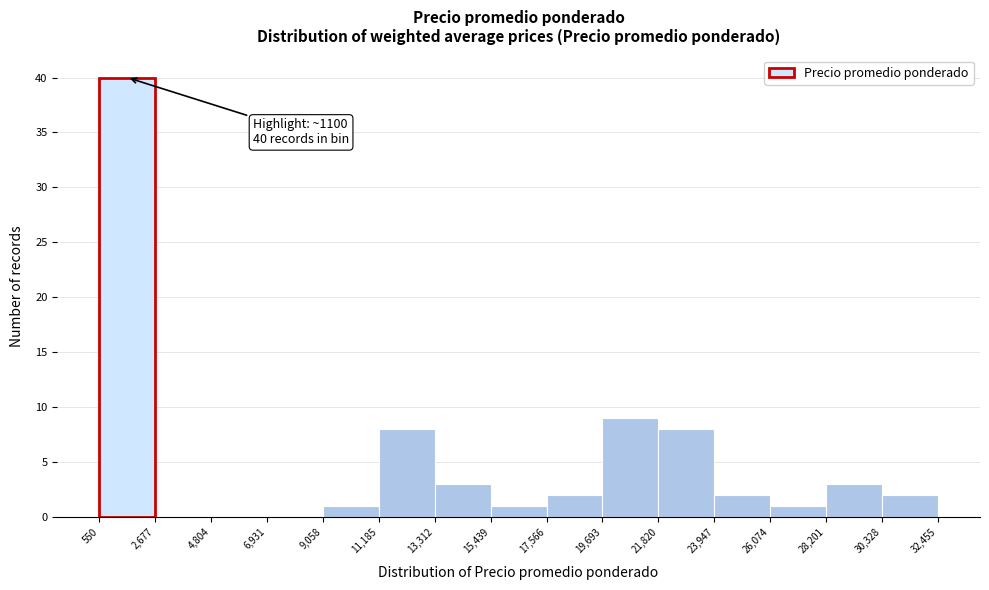

Which range on the x-axis has the tallest bar?

550 to 2,677